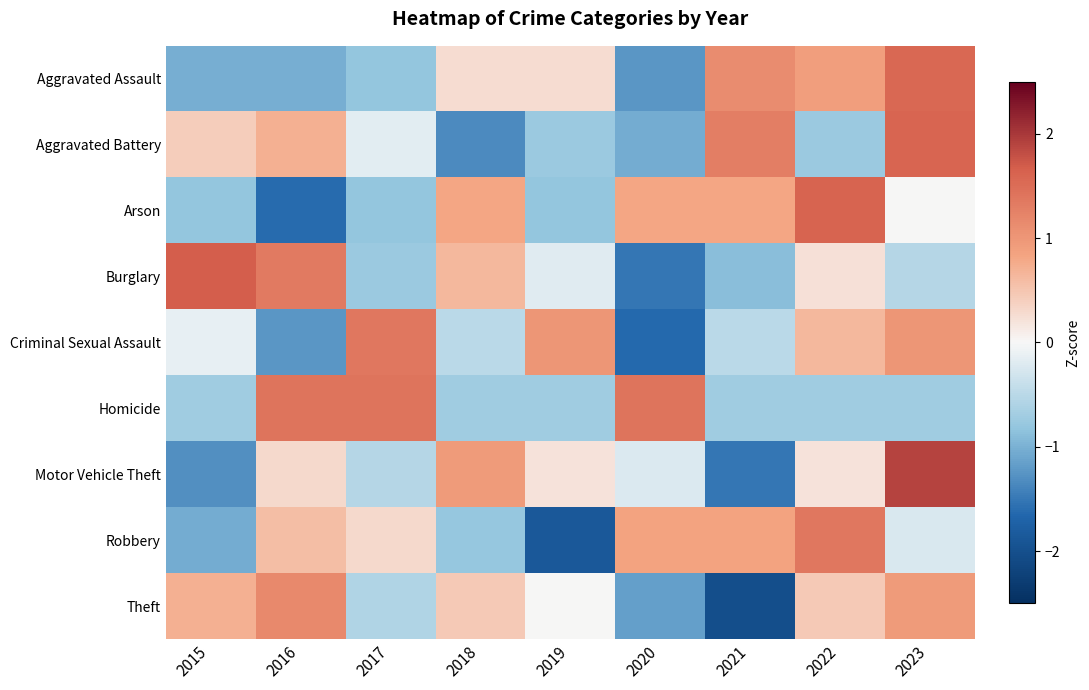

Rank the series by their maximum value, from lowest to highest.

Theft, Criminal Sexual Assault, Robbery, Homicide, Aggravated Assault, Aggravated Battery, Arson, Burglary, Motor Vehicle Theft